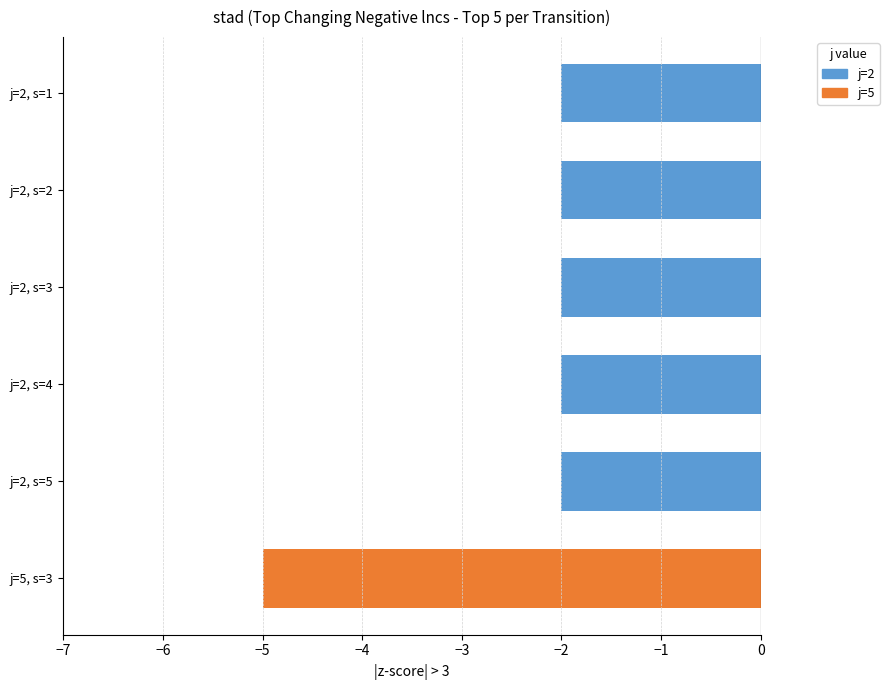

What is the change in value from j=2, s=5 to j=5, s=3?

-3